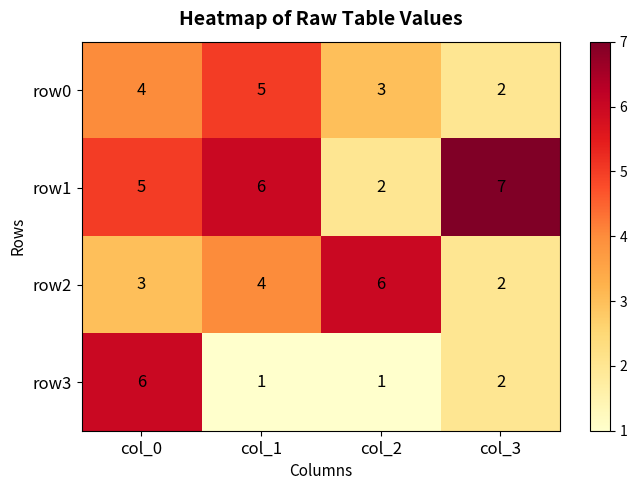

How many categories are shown in the chart?

4